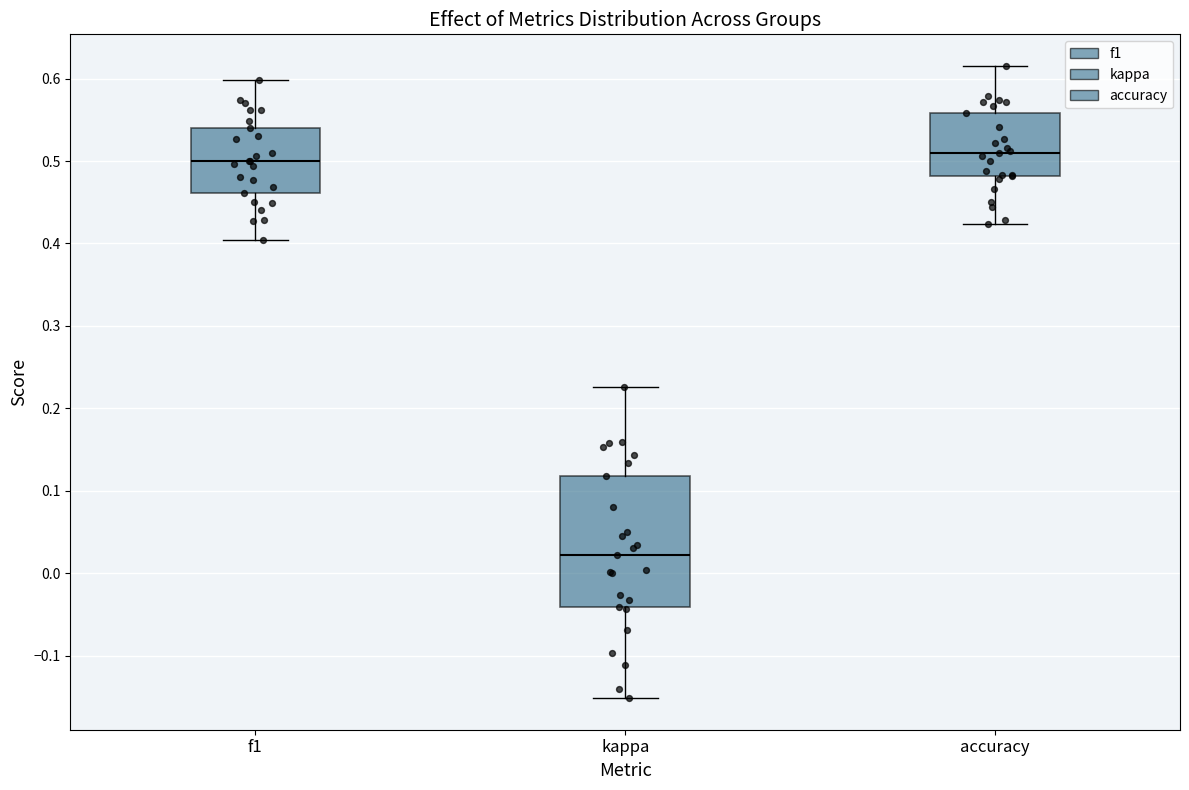

Which box is the tallest, from its lower edge to its upper edge?

kappa